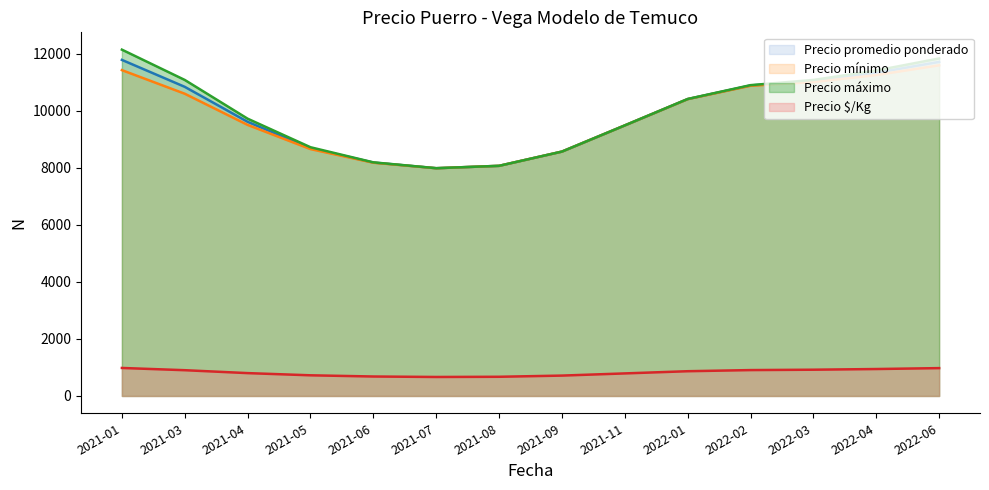

What is the minimum value for Precio $/Kg?

665.7